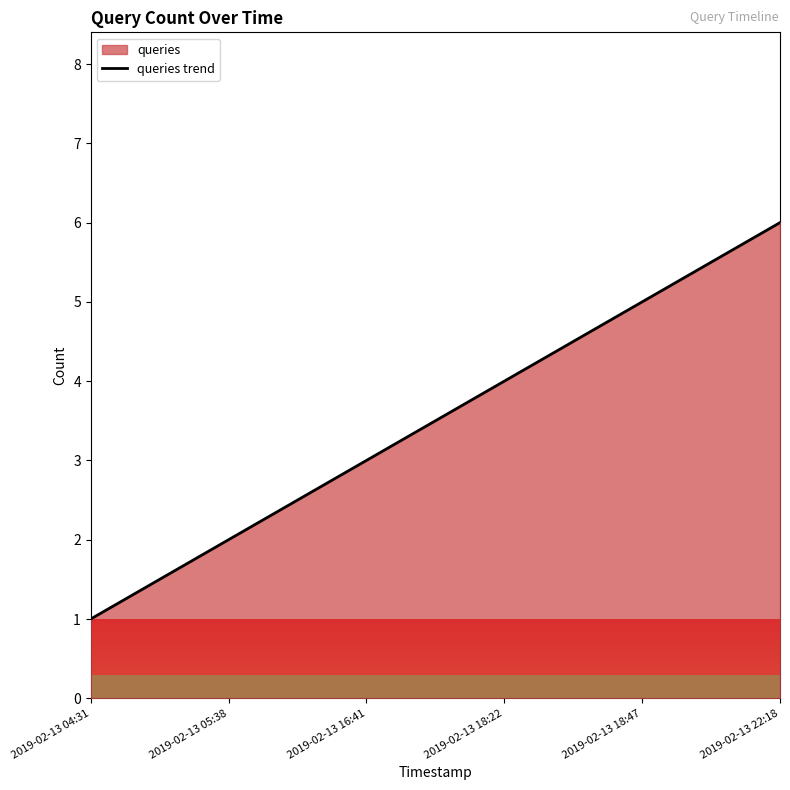

What is the sum of the values at 2019-02-13 04:31 and 2019-02-13 05:38?

3